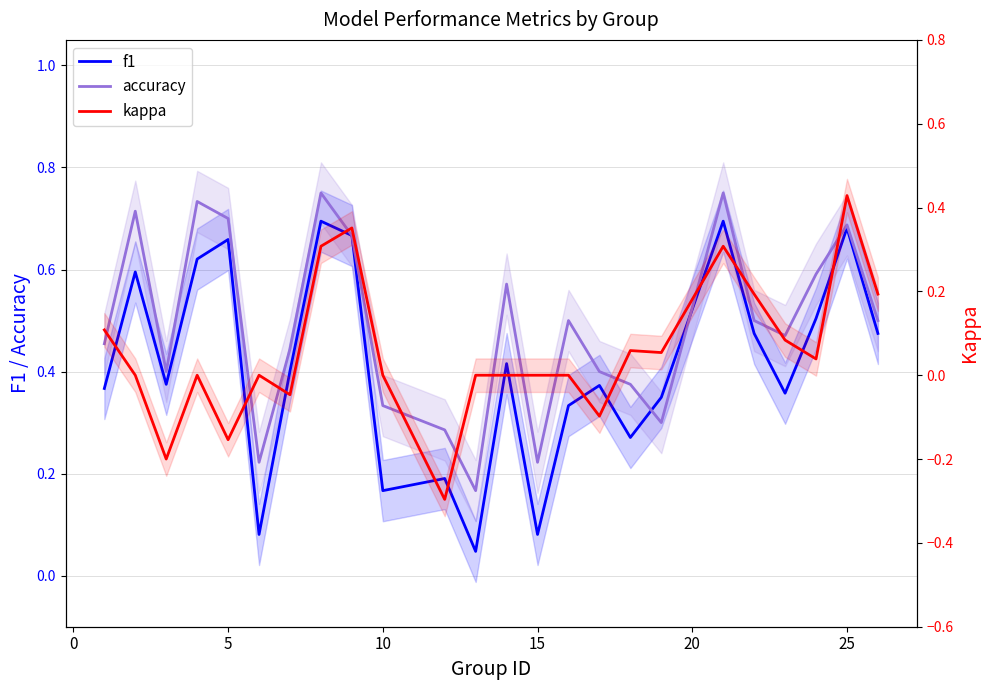

Is it true that kappa equals -0.5 at 11?

False